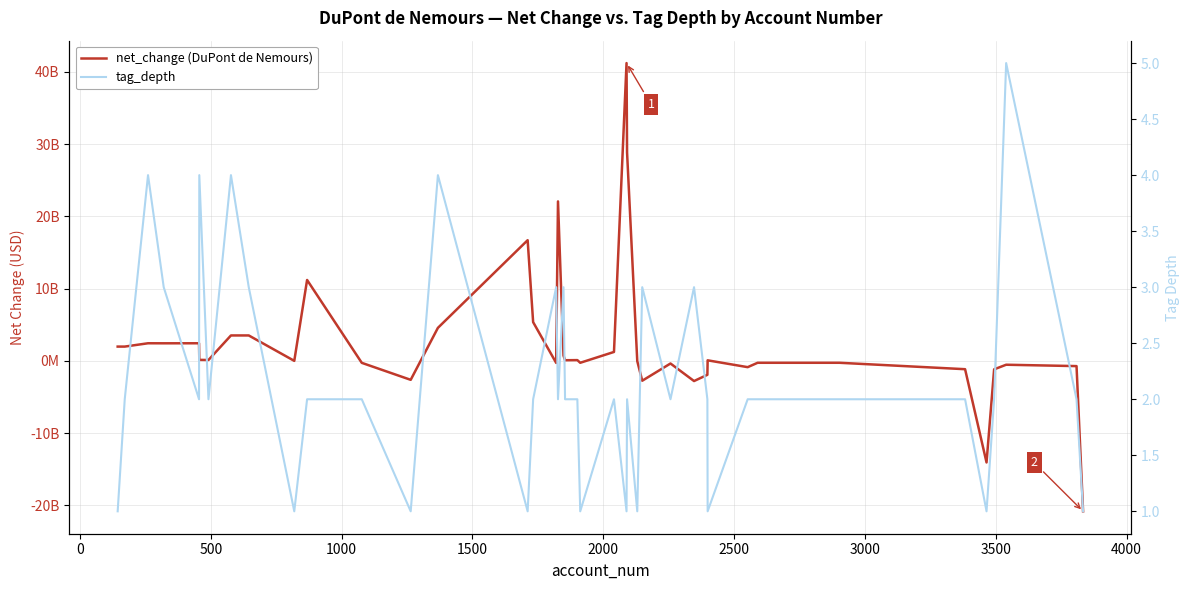

What are all the series names shown in the legend?

net_change (DuPont de Nemours), tag_depth